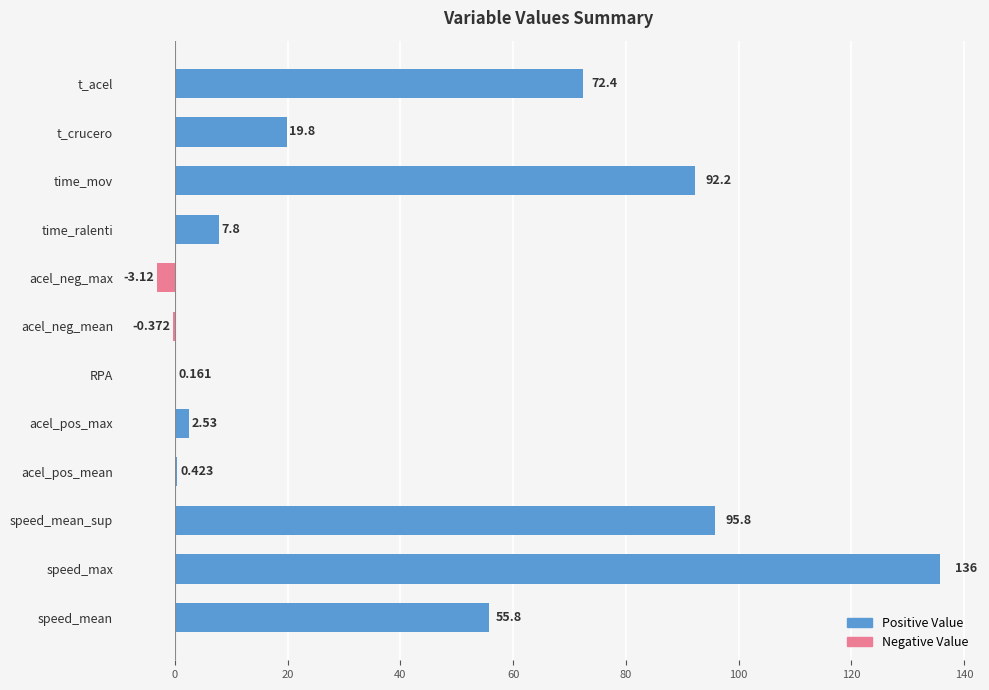

At which category does the chart reach its peak across all series?

speed_max